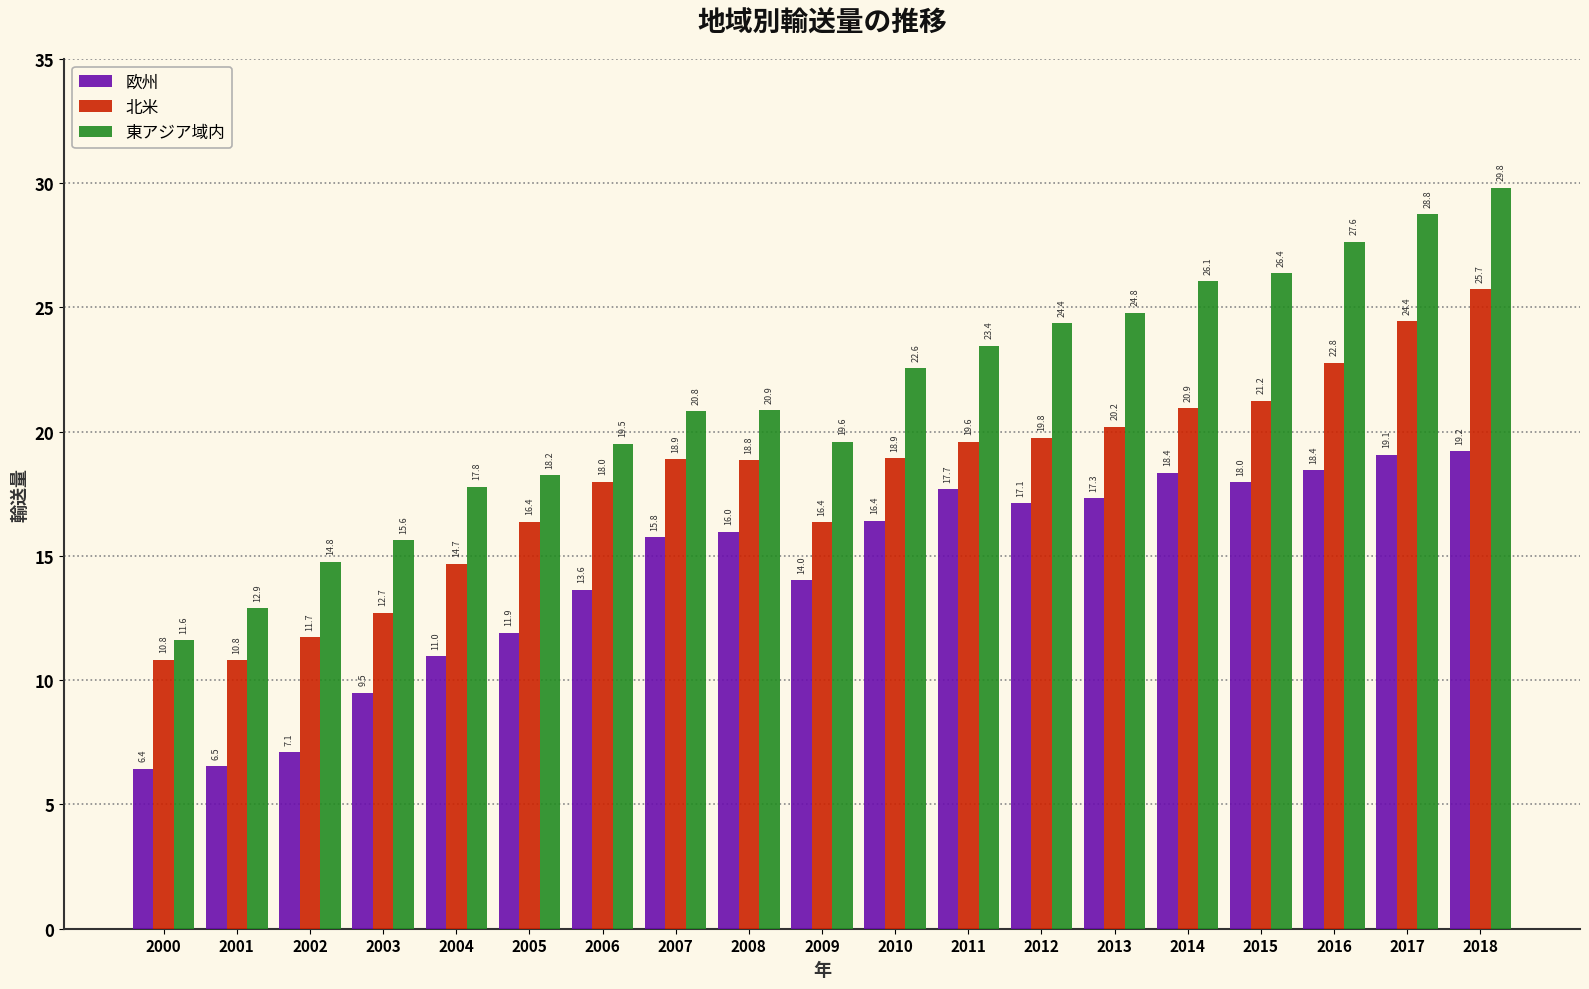

Which series has the widest spread of values?

東アジア域内